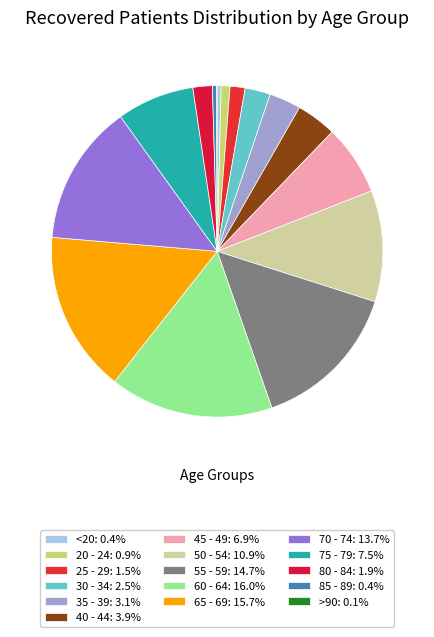

What percentage is the 25 - 29 slice, to the nearest percent?

1%